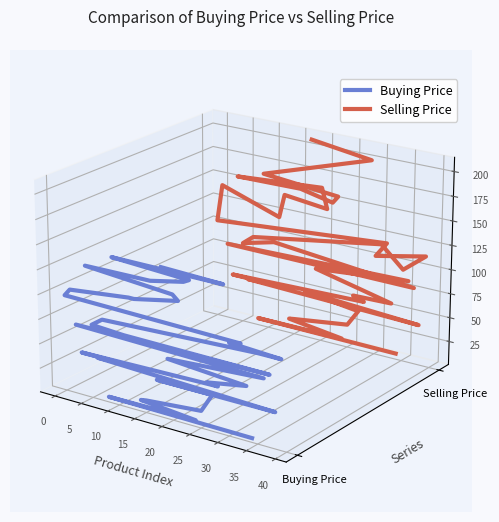

Rank the series by their maximum value, from lowest to highest.

Buying Price, Selling Price